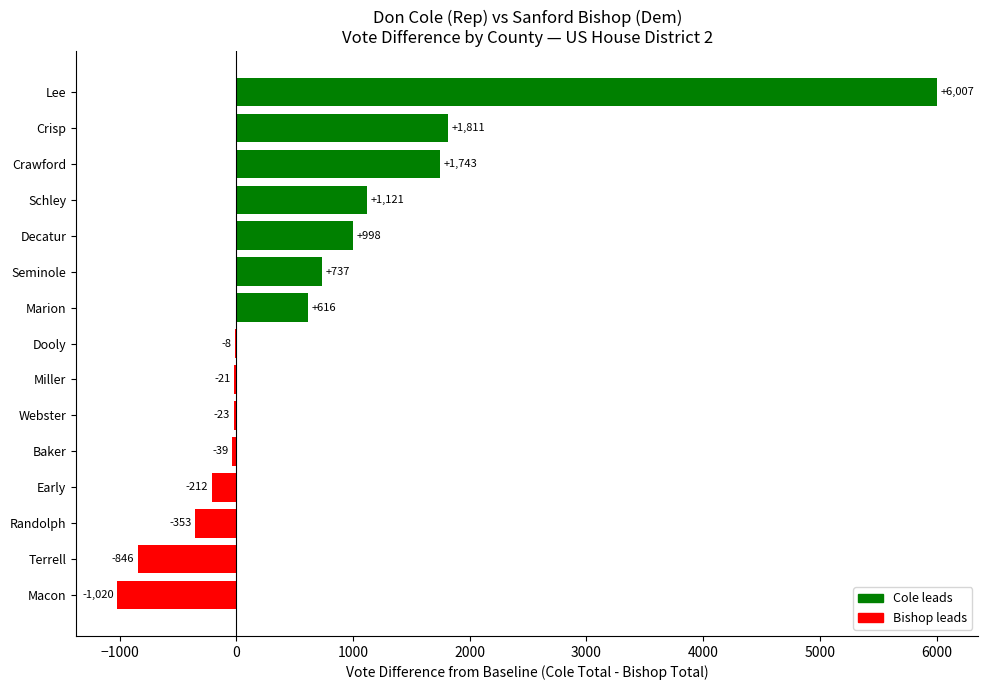

Reading bottom to top, what are all the values shown in this chart?

Macon=-1020	Terrell=-846	Randolph=-353	Early=-212	Baker=-39	Webster=-23	Miller=-21	Dooly=-8	Marion=616	Seminole=737	Decatur=998	Schley=1121	Crawford=1743	Crisp=1811	Lee=6007